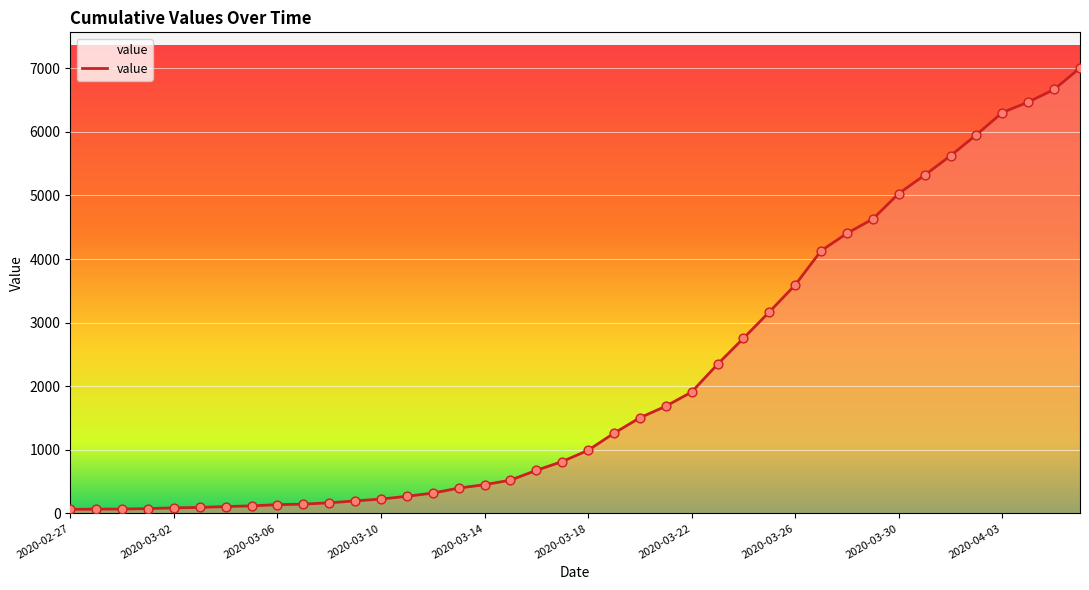

What is the difference between the maximum and minimum values?

6940